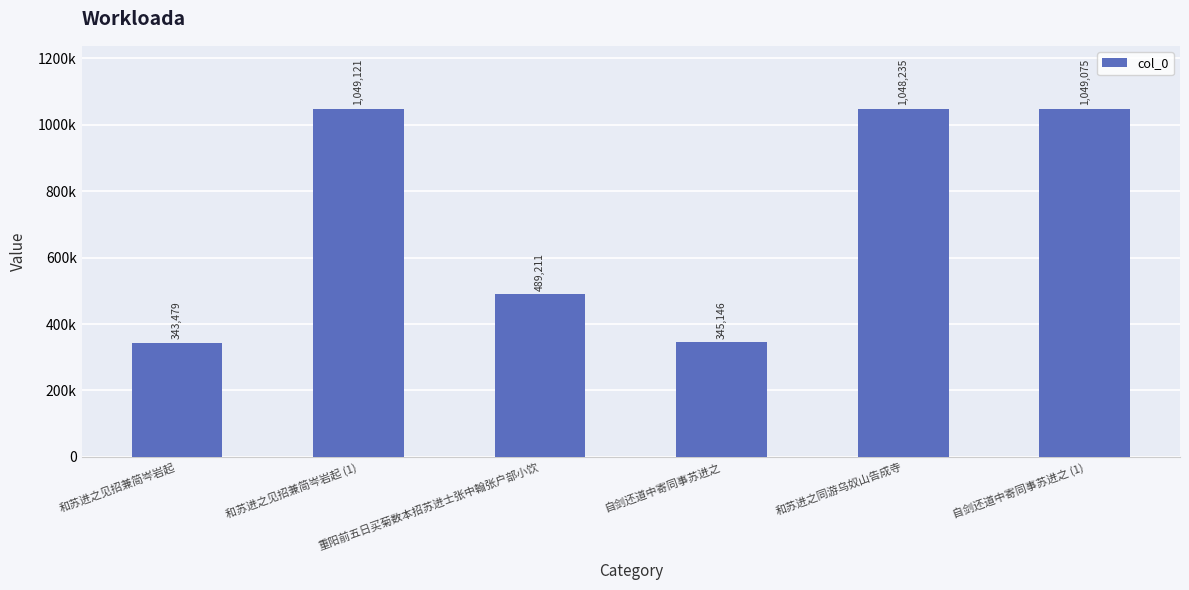

True or false: the data shows 1390701 at 自剑还道中寄同事苏进之 (1).

False